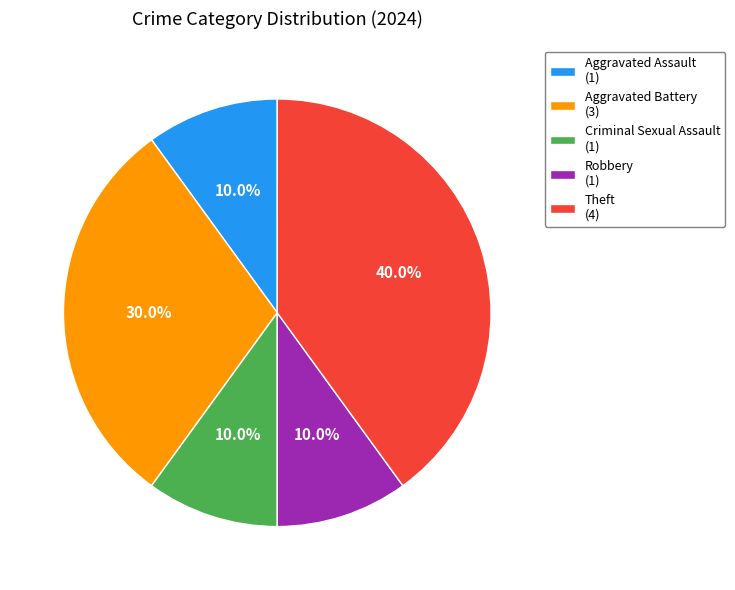

Is there any slice that represents more than half of the pie?

No